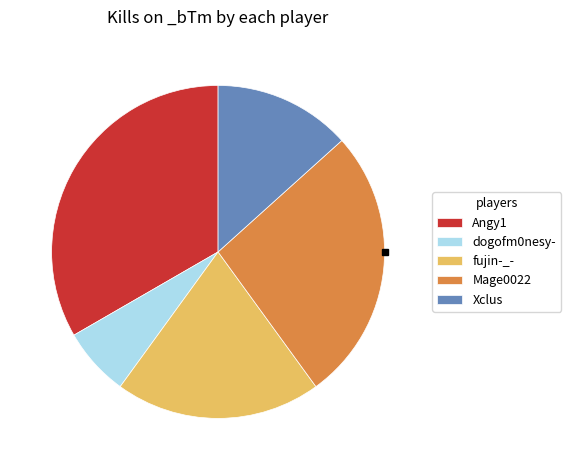

The dogofm0nesy- slice represents 12% of the pie. True or false?

False